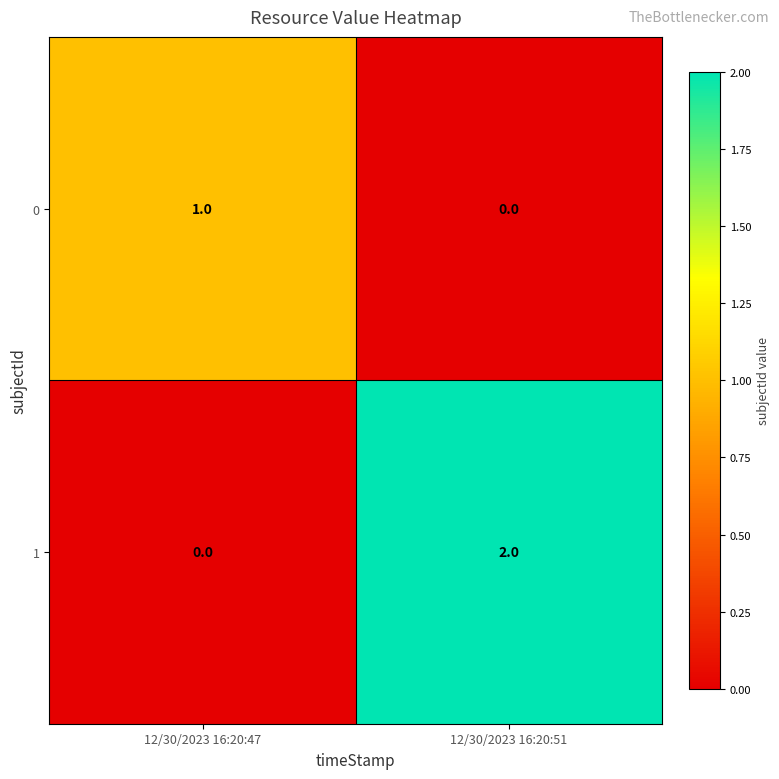

The value of 1 at 12/30/2023 16:20:47 is 1. True or false?

False